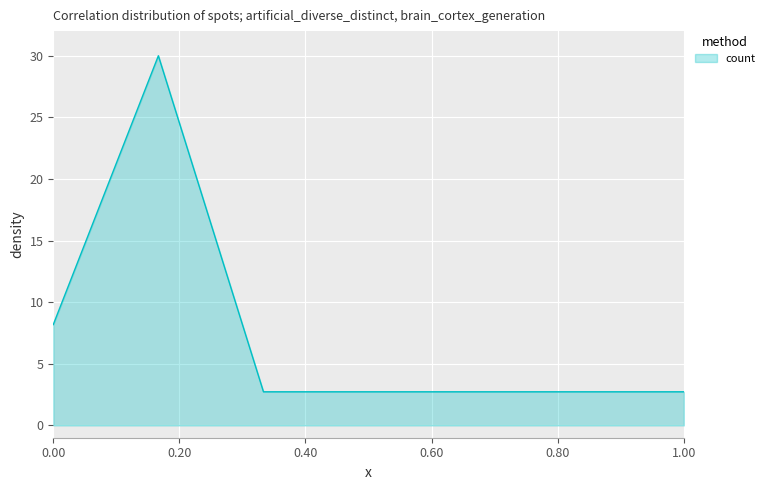

What is the difference between the second highest and second lowest values?

5.5